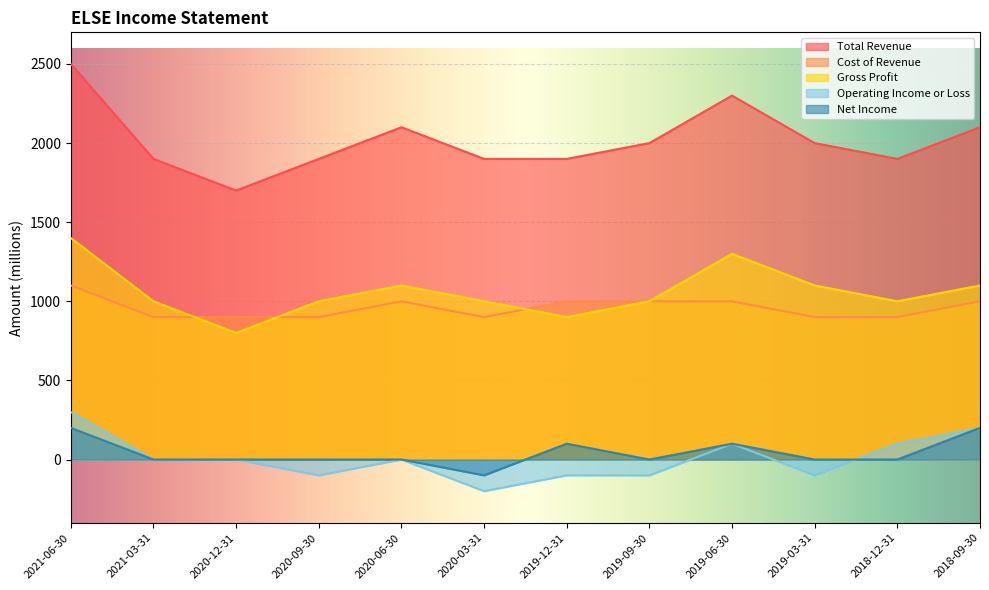

In Operating Income or Loss, how many points are lower than both neighbors (excluding endpoints)?

3